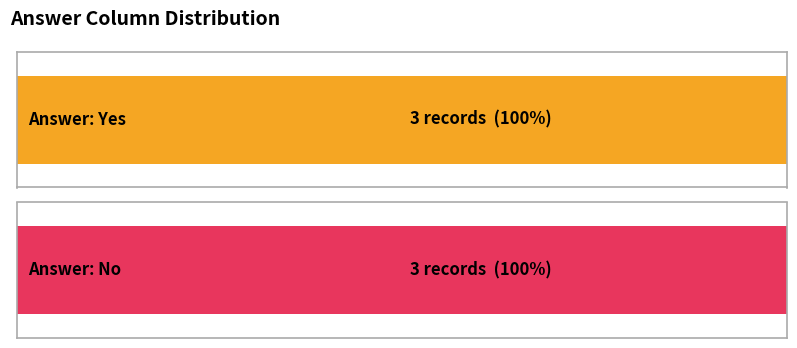

How many groups of bars are there?

2